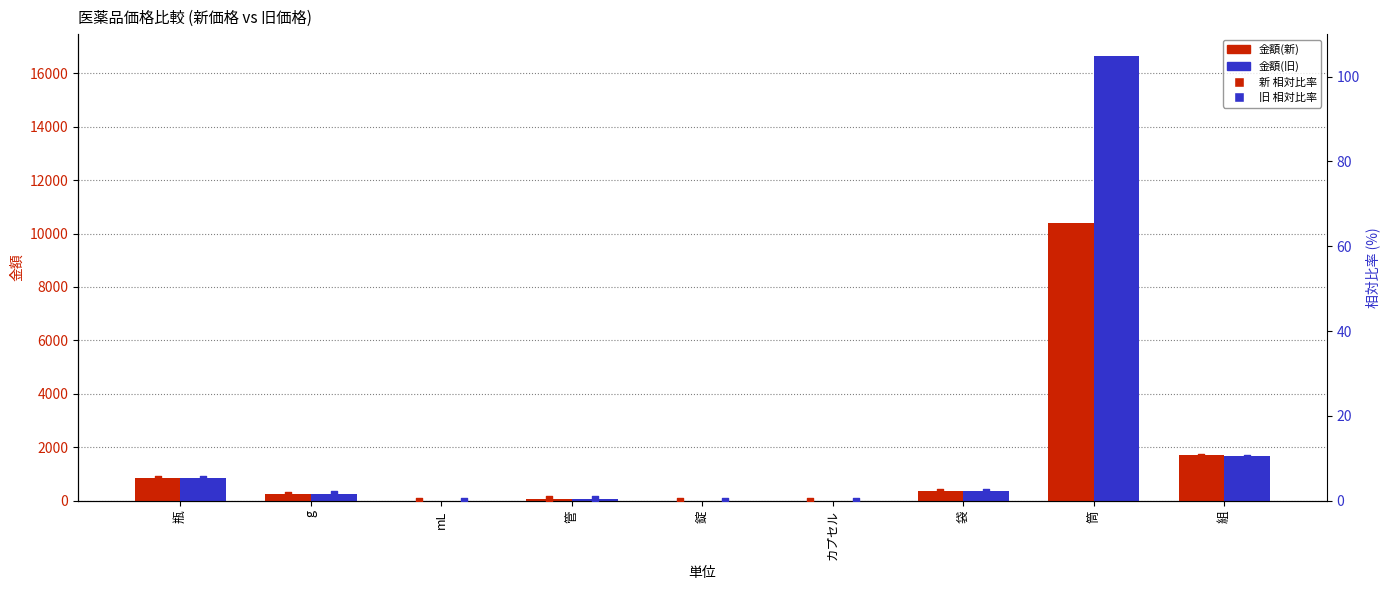

Which series has the largest total across all categories?

金額(旧)